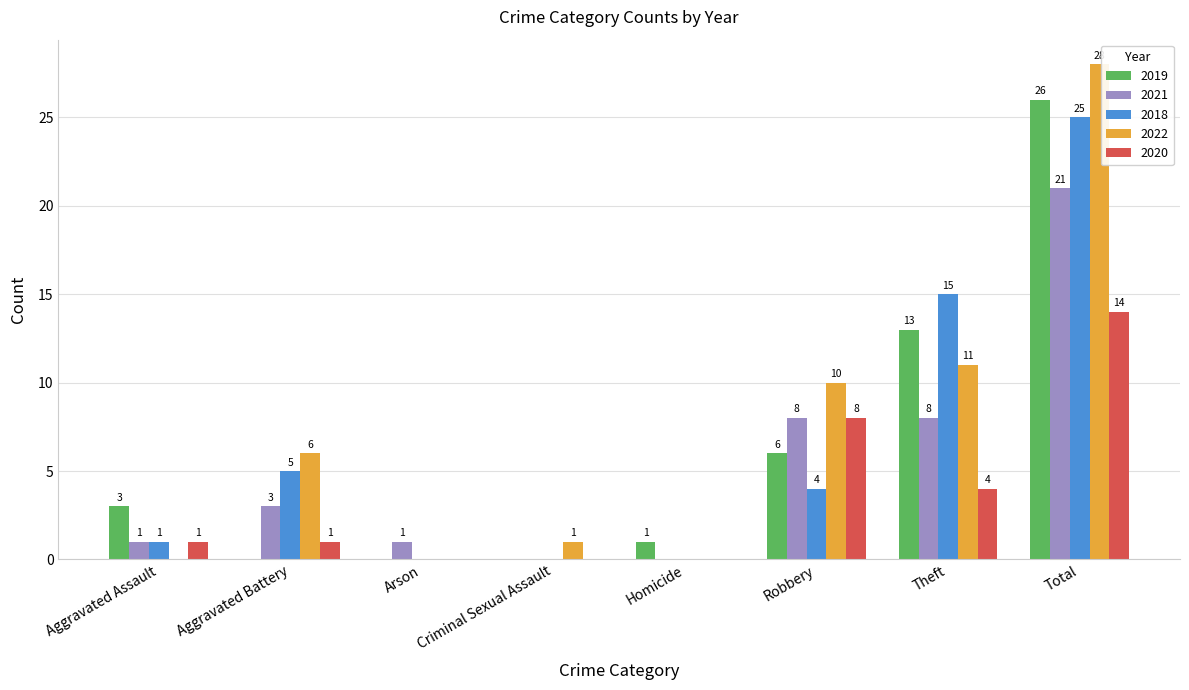

Count the number of data series in this chart.

5